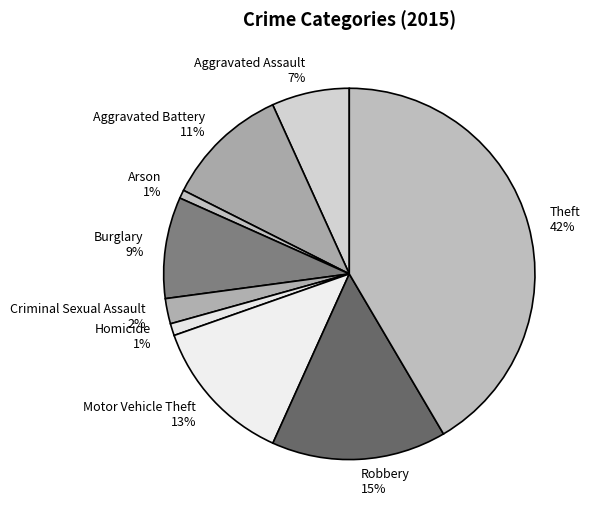

Is it true that Theft is 56% of the pie?

False